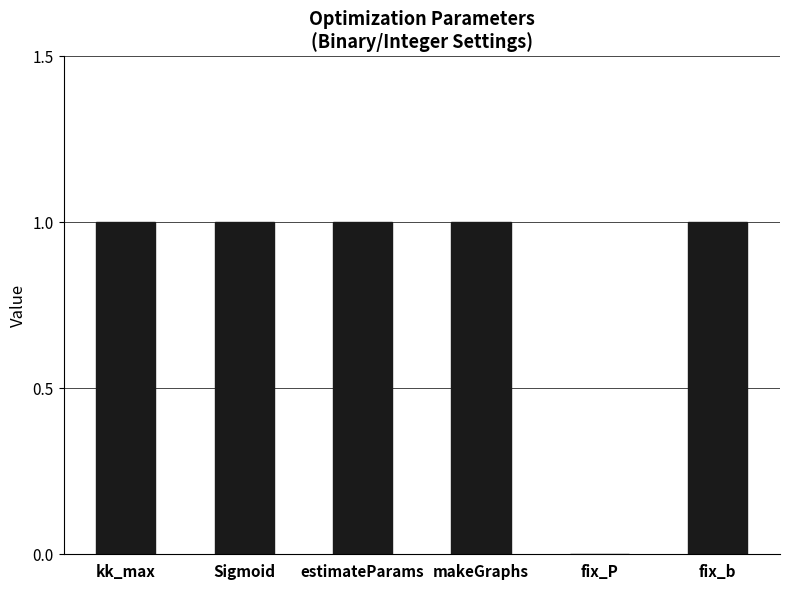

The value at estimateParams is 0. True or false?

False